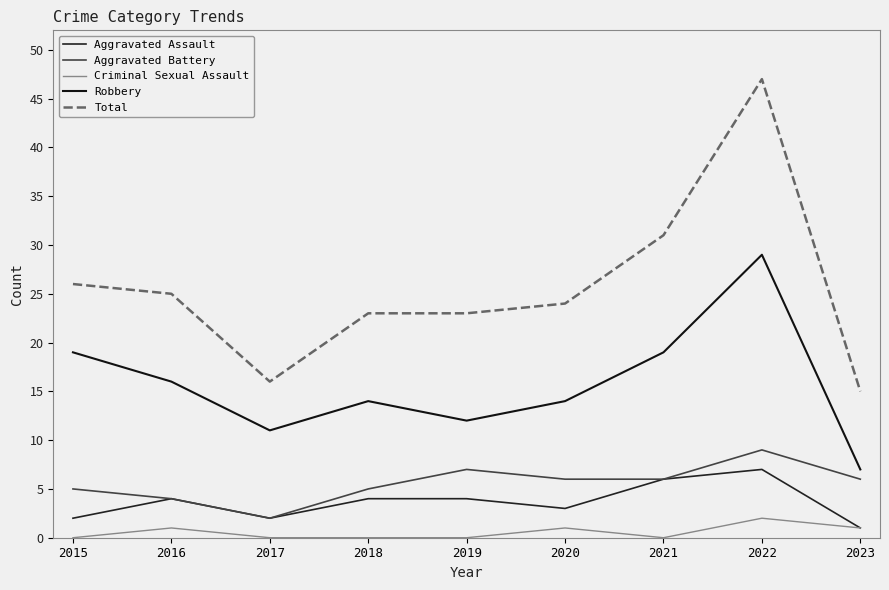

Reading left to right, extract all data points from this chart.

Aggravated Assault: 2	4	2	4	4	3	6	7	1
Aggravated Battery: 5	4	2	5	7	6	6	9	6
Criminal Sexual Assault: 0	1	0	0	0	1	0	2	1
Robbery: 19	16	11	14	12	14	19	29	7
Total: 26	25	16	23	23	24	31	47	15